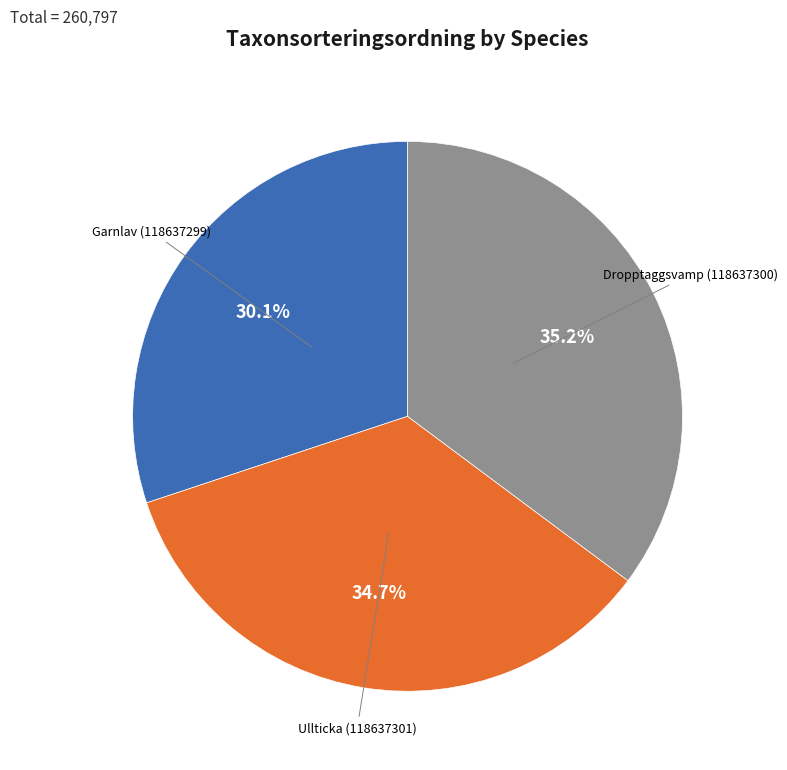

Do Ullticka (118637301) and Dropptaggsvamp (118637300) together represent more than half of the pie?

Yes